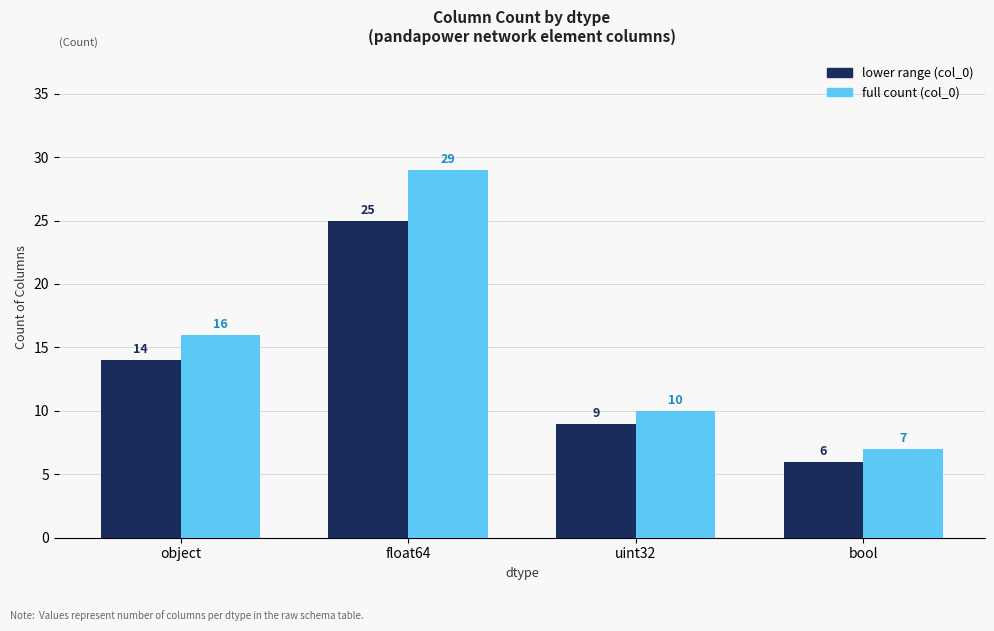

At which category is the sum across all series the highest?

float64